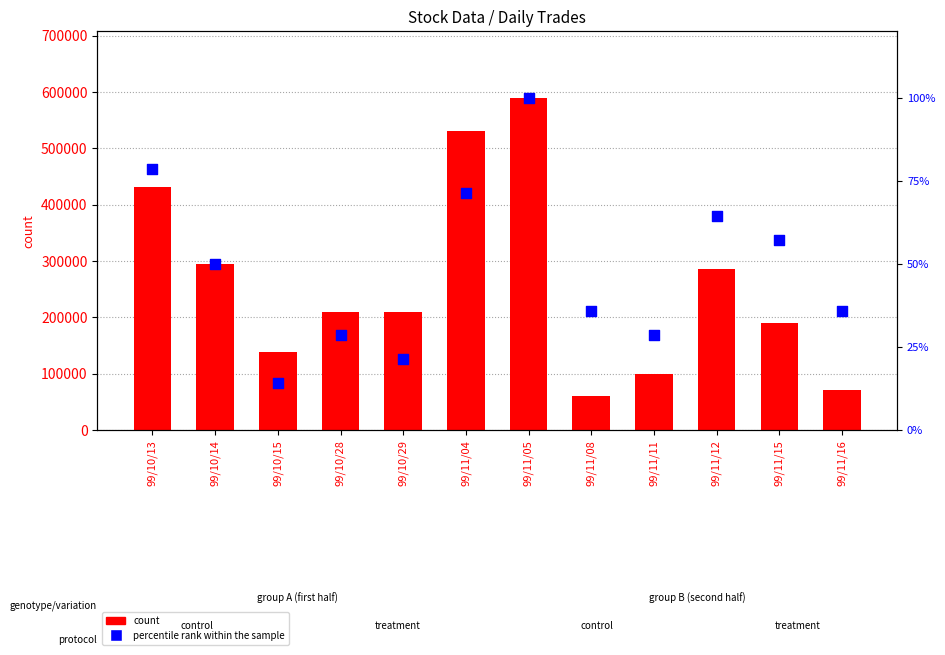

Is the value of count at 99/10/29 greater than the value of percentile rank within the sample at 99/11/08?

Yes